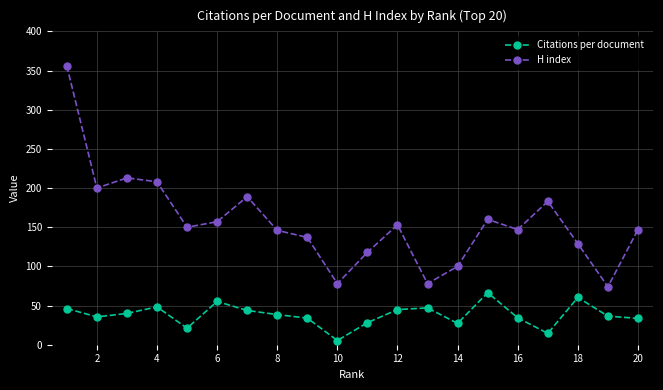

How many interior local valleys does the H index series have?

6